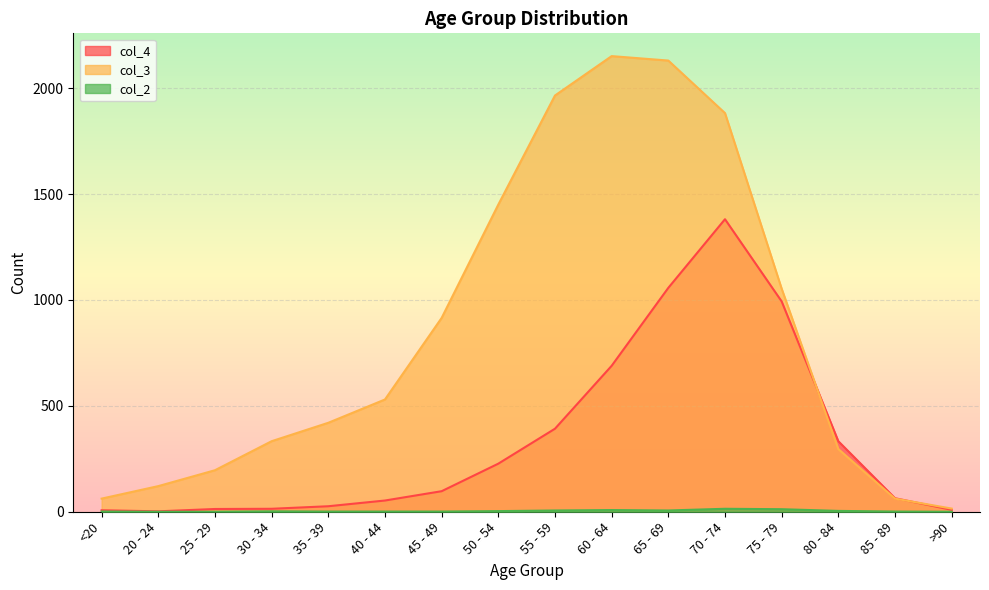

At how many categories does at least one series exceed 1927?

3